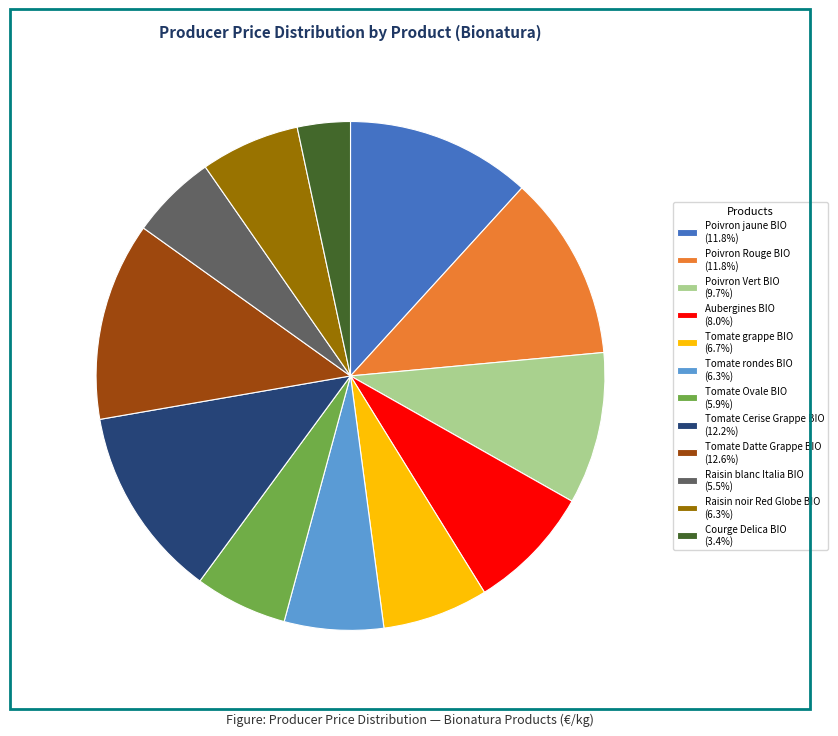

Does any single category account for the majority?

No